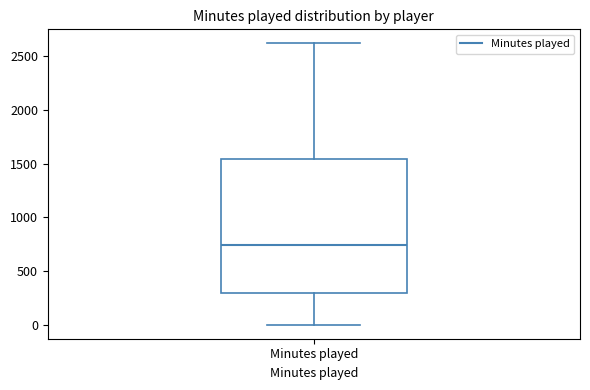

Read this box plot against the y-axis: the position of the median line, the range covered by the box, and the ends of both whiskers. The values are not printed on the chart, so give them approximately, as read against the axis.

median 750, box 300 to 1550, whiskers 0 to 2600